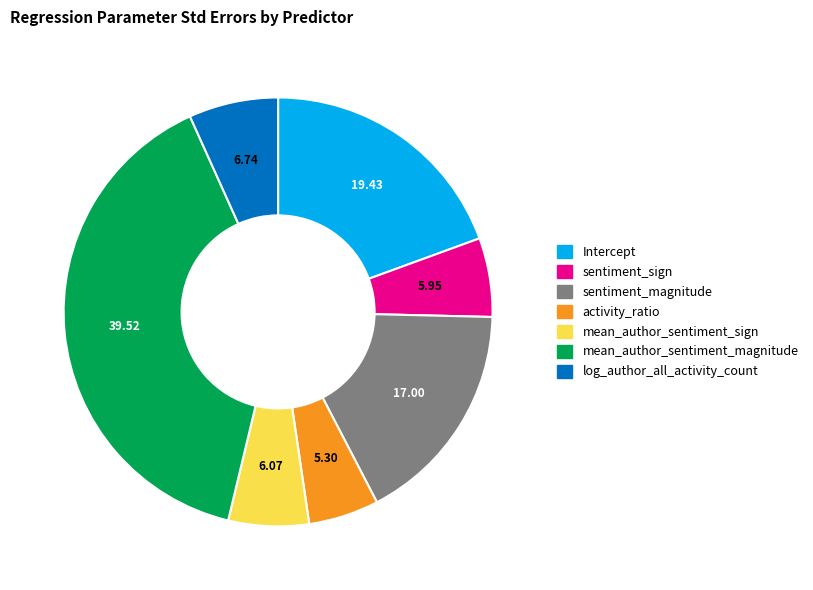

Combined, do mean_author_sentiment_sign and Intercept account for over 50%?

No